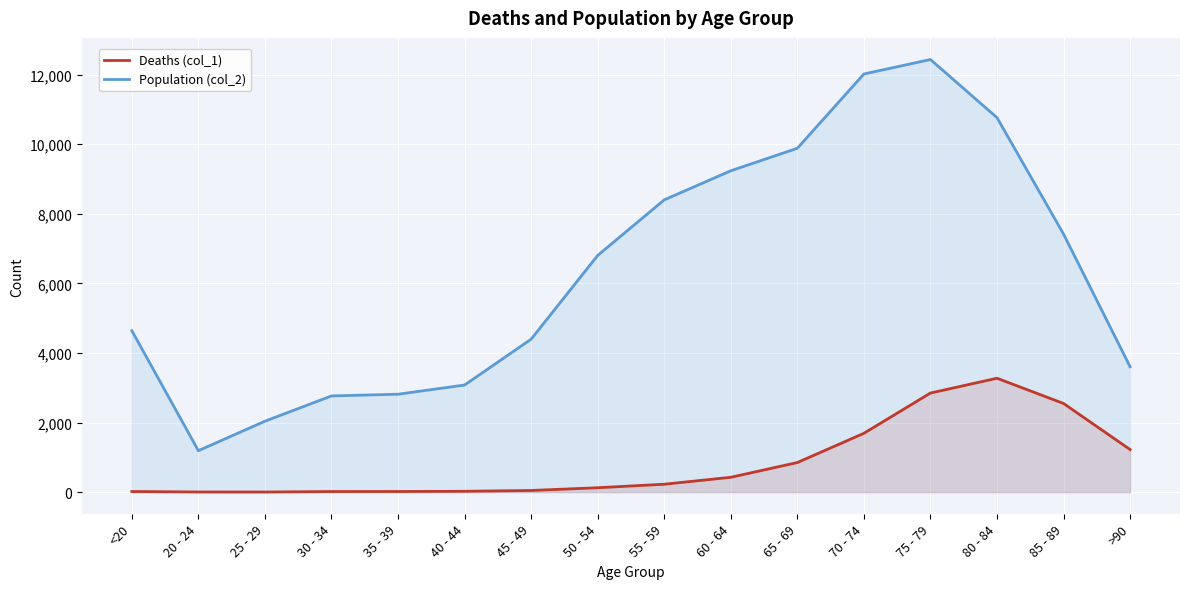

What is the label of the 14th point from the left?

80 - 84